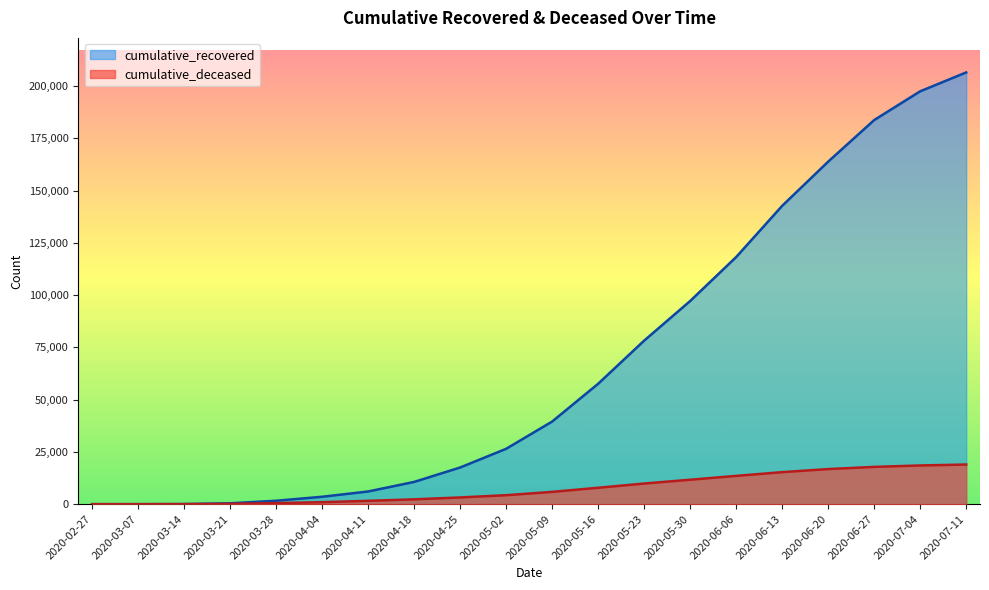

At which label is cumulative_recovered closest to 103285?

2020-05-30